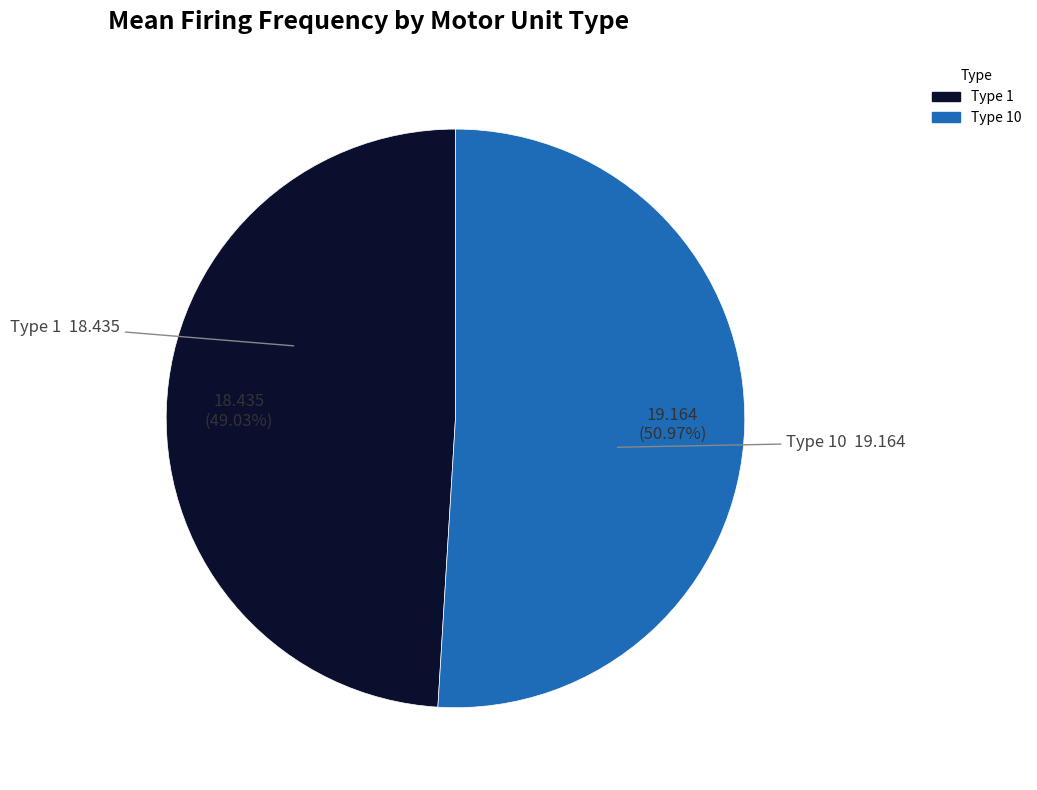

Which category accounts for the majority?

Type 10